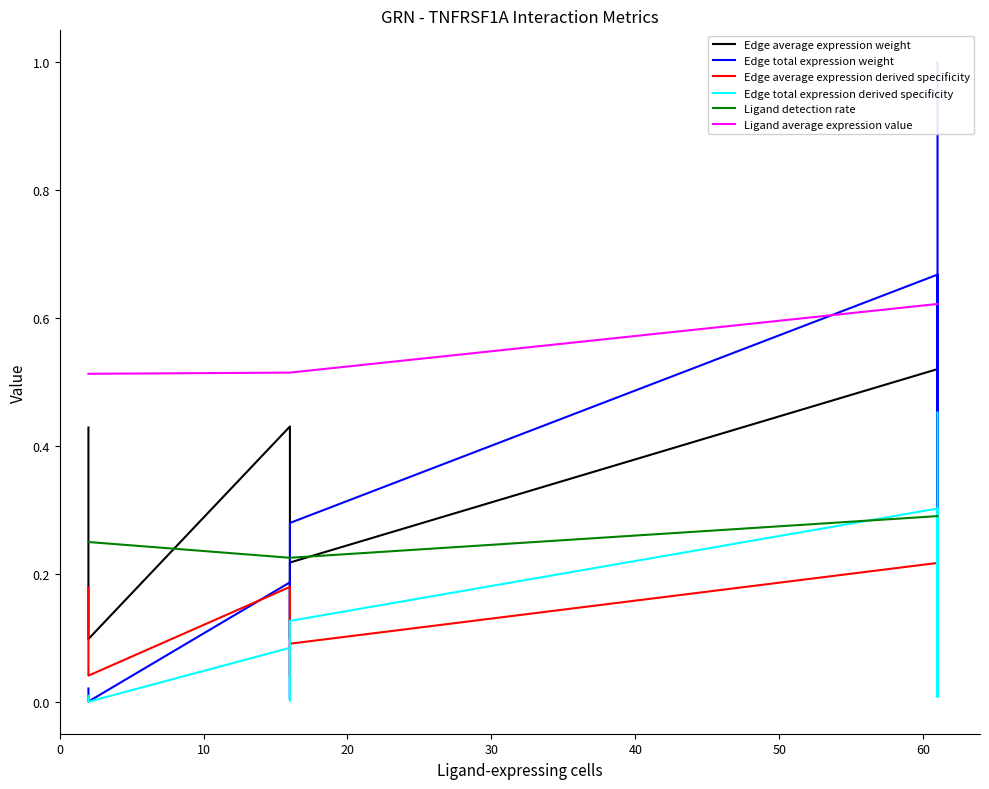

What is the value of the Edge average expression weight point at the 2nd from the left?

0.1